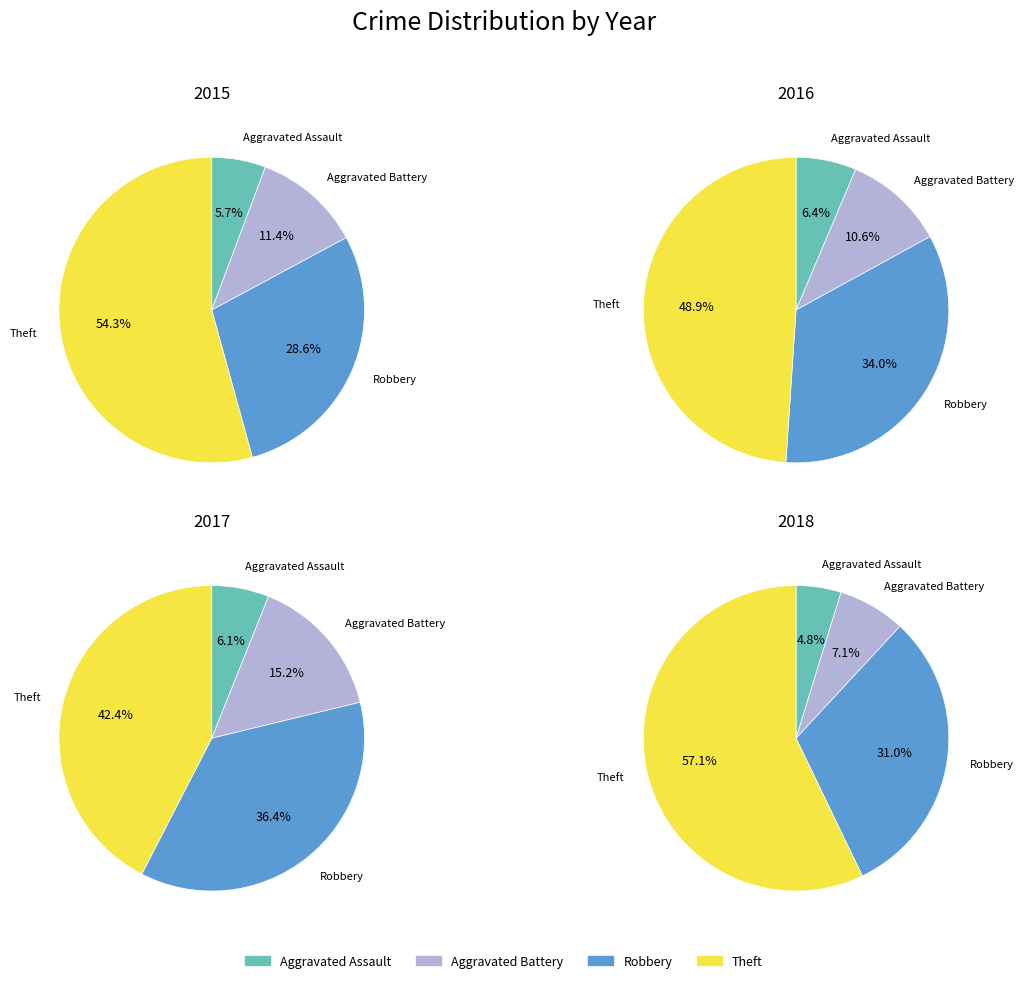

Which series has the widest spread of values?

2018